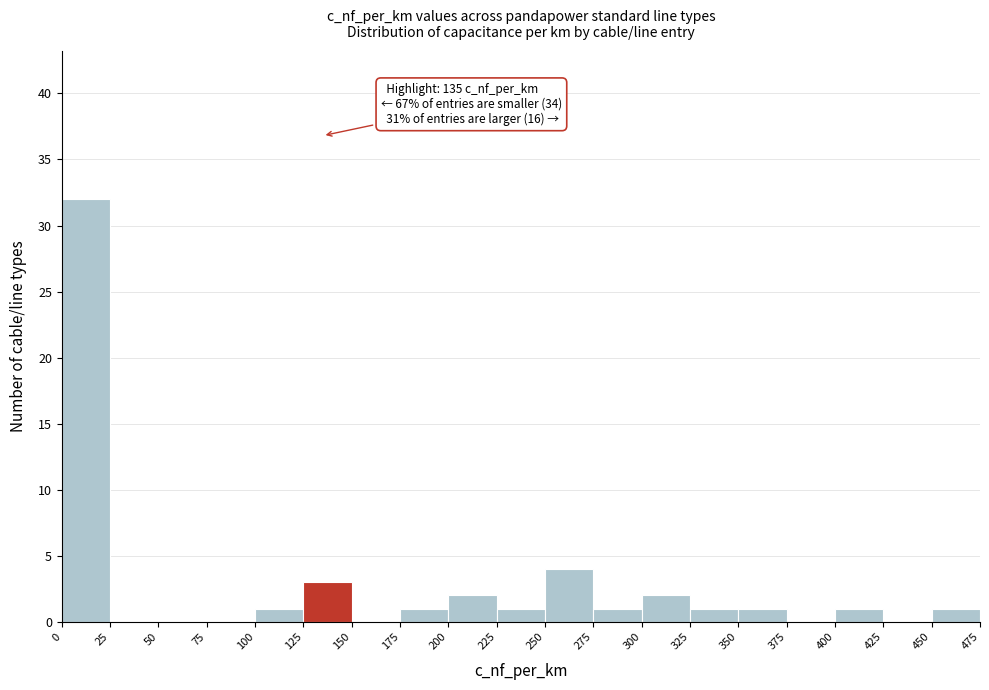

Over which range of the x-axis is the bar tallest?

0 to 25